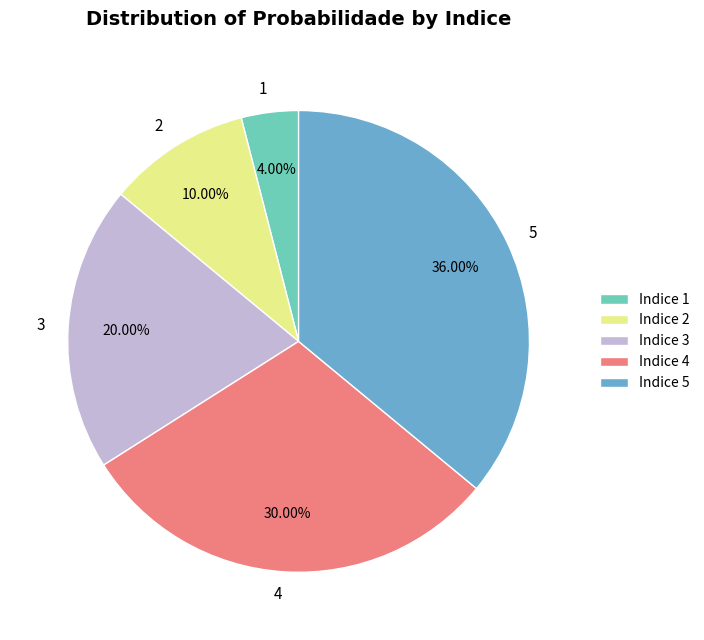

What percentage is the 5 slice, to the nearest percent?

36%